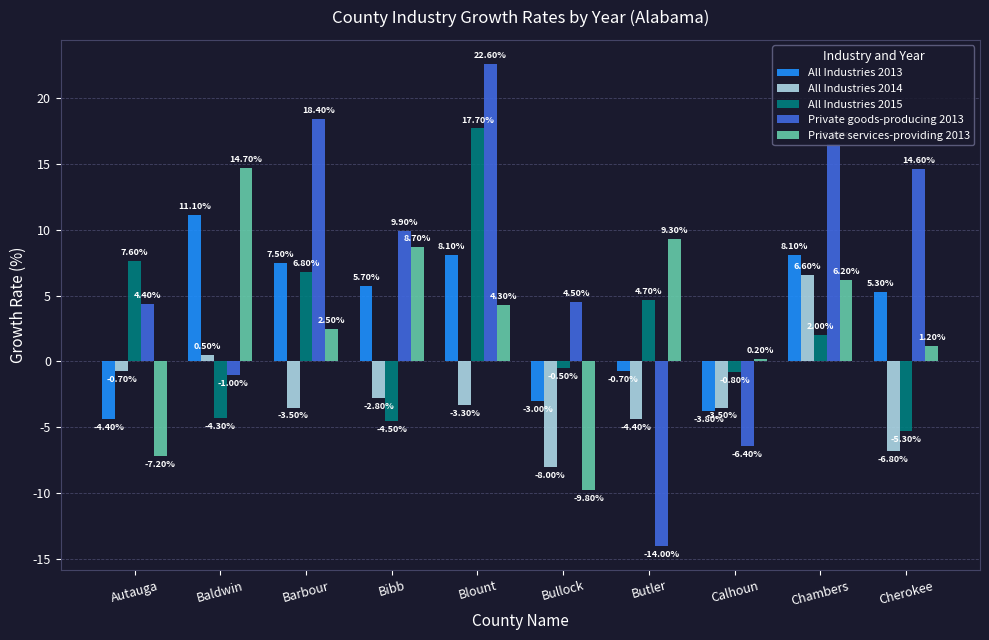

Reading right to left, extract all data points from this chart.

All Industries 2013: Cherokee=5.3	Chambers=8.1	Calhoun=-3.8	Butler=-0.7	Bullock=-3.0	Blount=8.1	Bibb=5.7	Barbour=7.5	Baldwin=11.1	Autauga=-4.4
All Industries 2014: Cherokee=-6.8	Chambers=6.6	Calhoun=-3.5	Butler=-4.4	Bullock=-8.0	Blount=-3.3	Bibb=-2.8	Barbour=-3.5	Baldwin=0.5	Autauga=-0.7
All Industries 2015: Cherokee=-5.3	Chambers=2.0	Calhoun=-0.8	Butler=4.7	Bullock=-0.5	Blount=17.7	Bibb=-4.5	Barbour=6.8	Baldwin=-4.3	Autauga=7.6
Private goods-producing 2013: Cherokee=14.6	Chambers=16.5	Calhoun=-6.4	Butler=-14.0	Bullock=4.5	Blount=22.6	Bibb=9.9	Barbour=18.4	Baldwin=-1.0	Autauga=4.4
Private services-providing 2013: Cherokee=1.2	Chambers=6.2	Calhoun=0.2	Butler=9.3	Bullock=-9.8	Blount=4.3	Bibb=8.7	Barbour=2.5	Baldwin=14.7	Autauga=-7.2